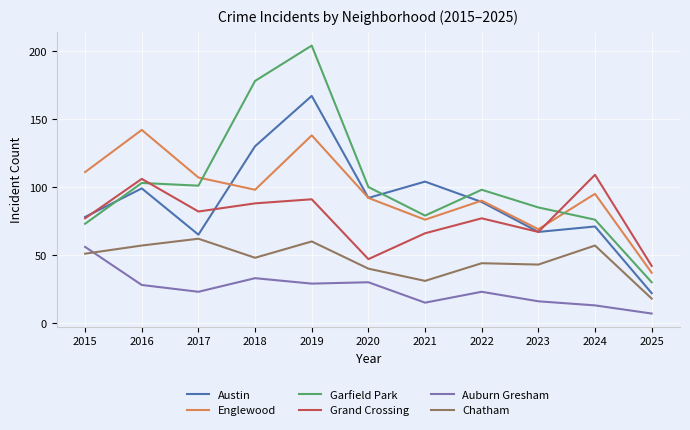

Where is the first local maximum for Englewood?

2016